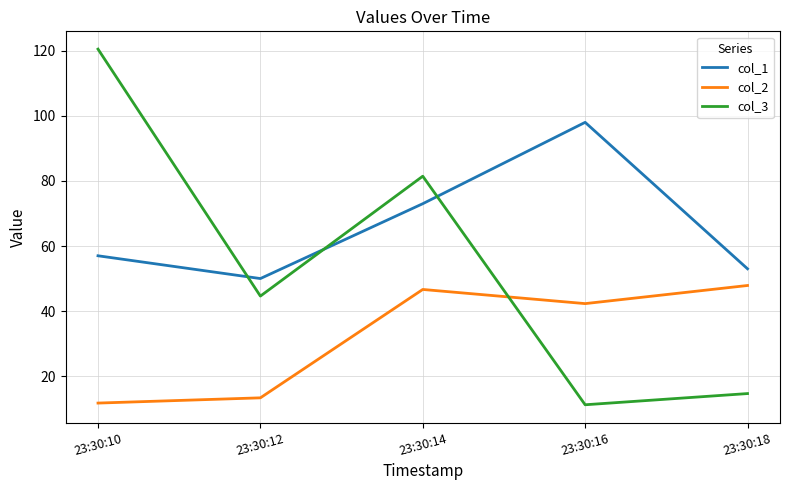

At which category is the sum across all series the highest?

23:30:14